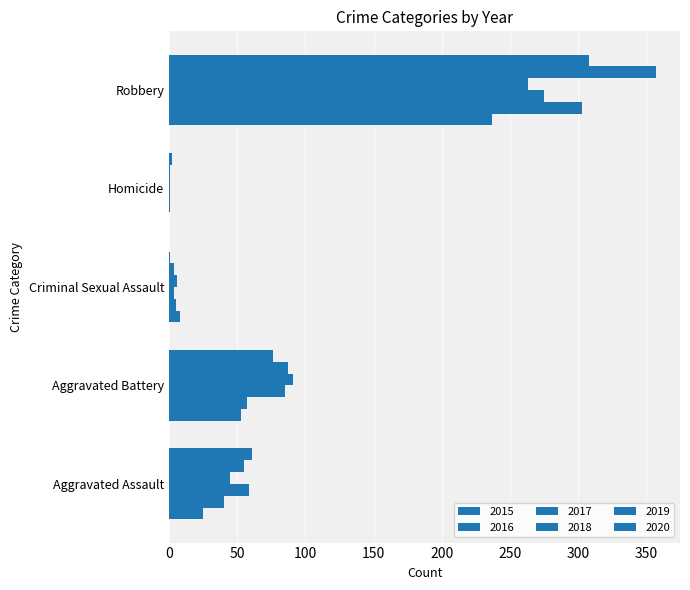

How many distinct data groups are displayed?

6